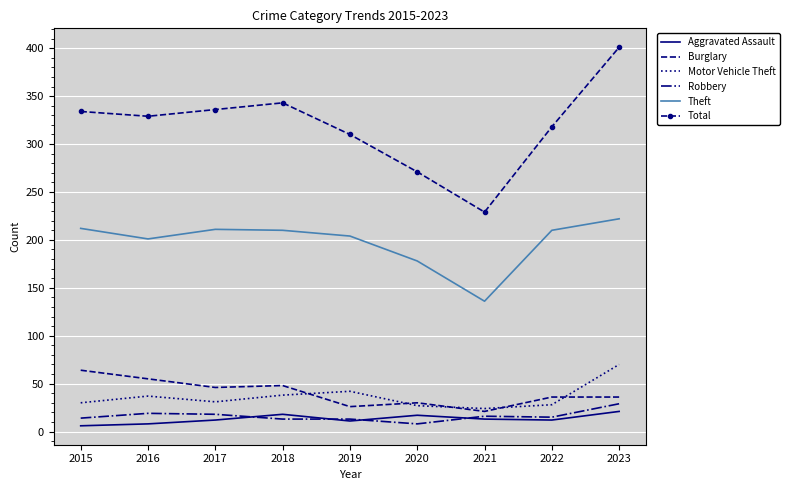

Which series has the largest total across all categories?

Total